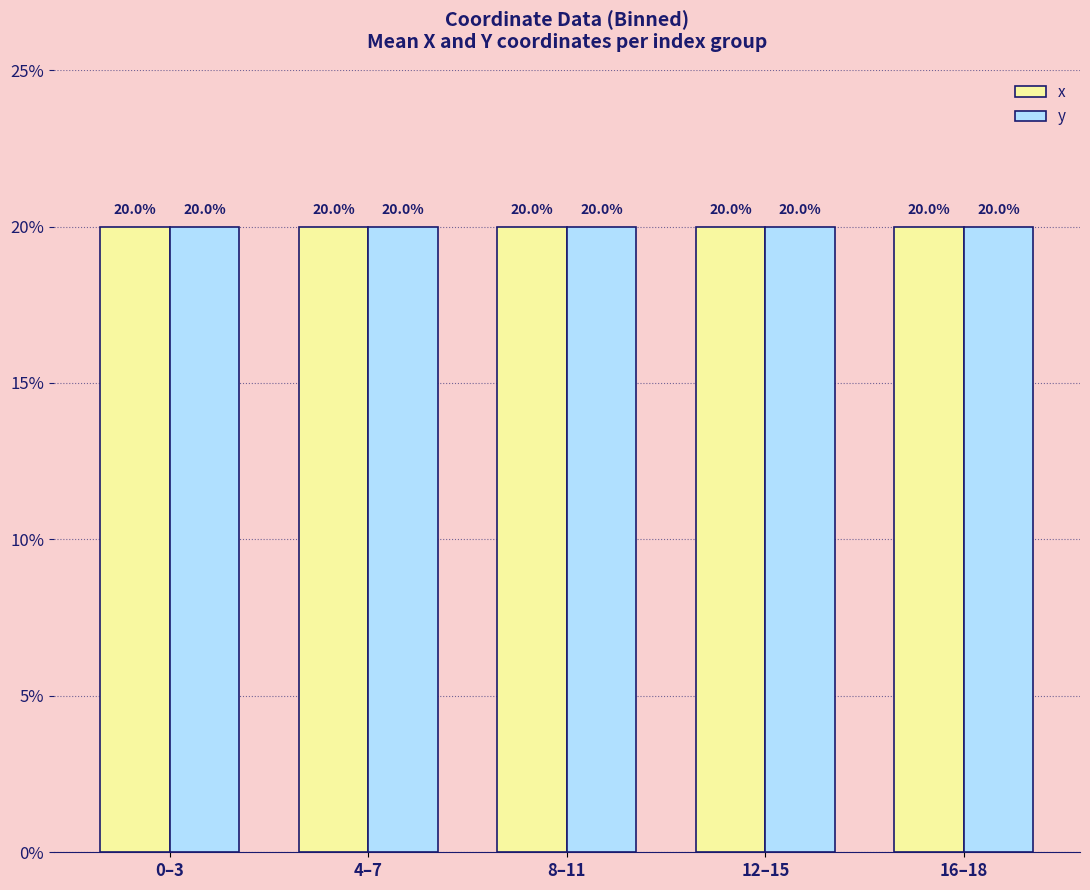

How many values in the x series exceed 20?

3